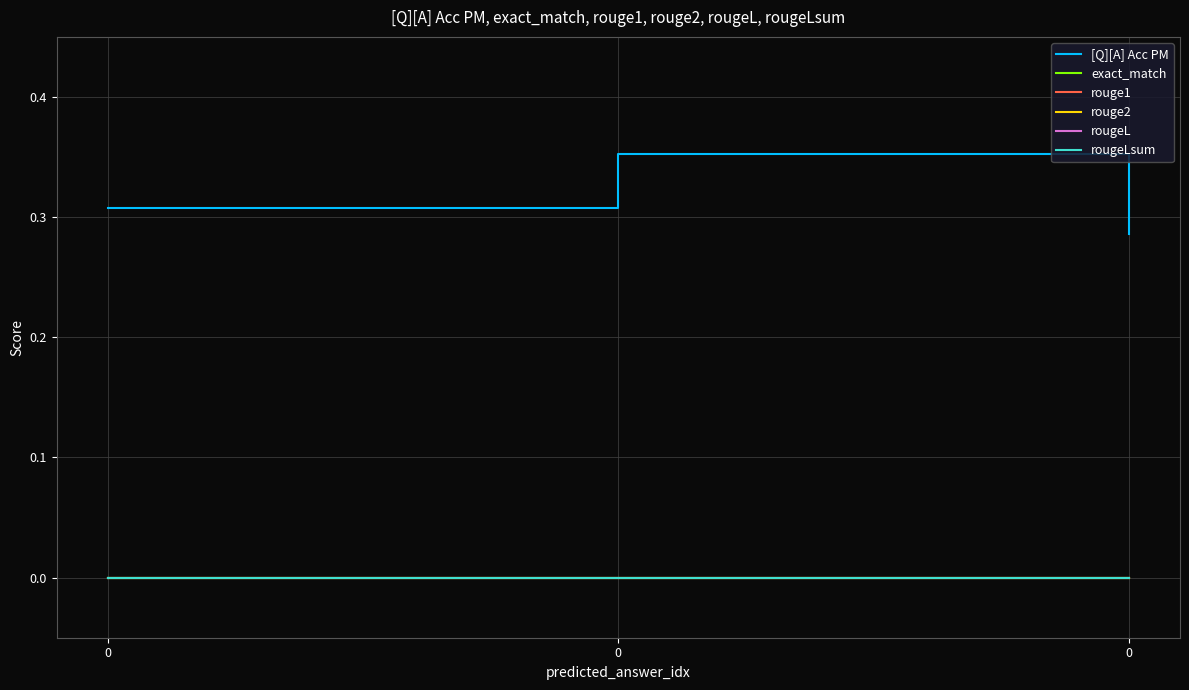

Is this an area chart (filled region under the line)?

No